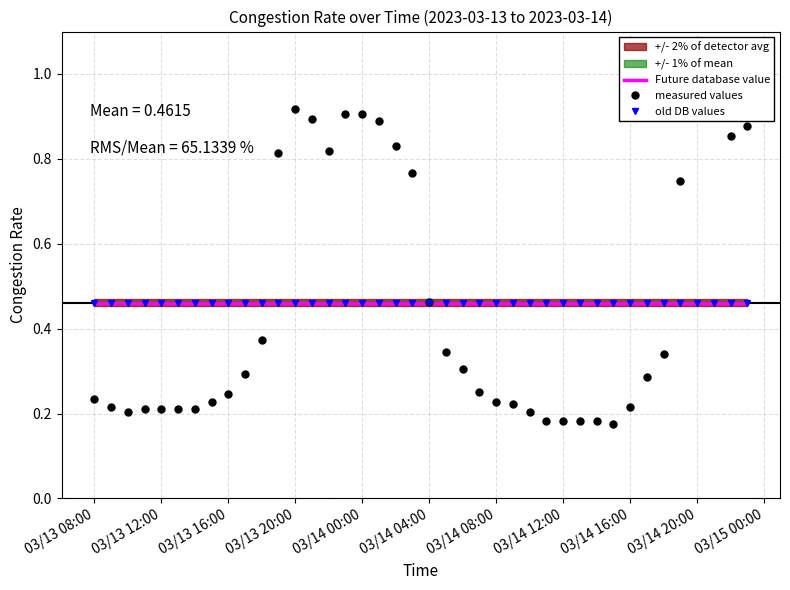

What is the total value across all series at 03/14 12:00?

1.2